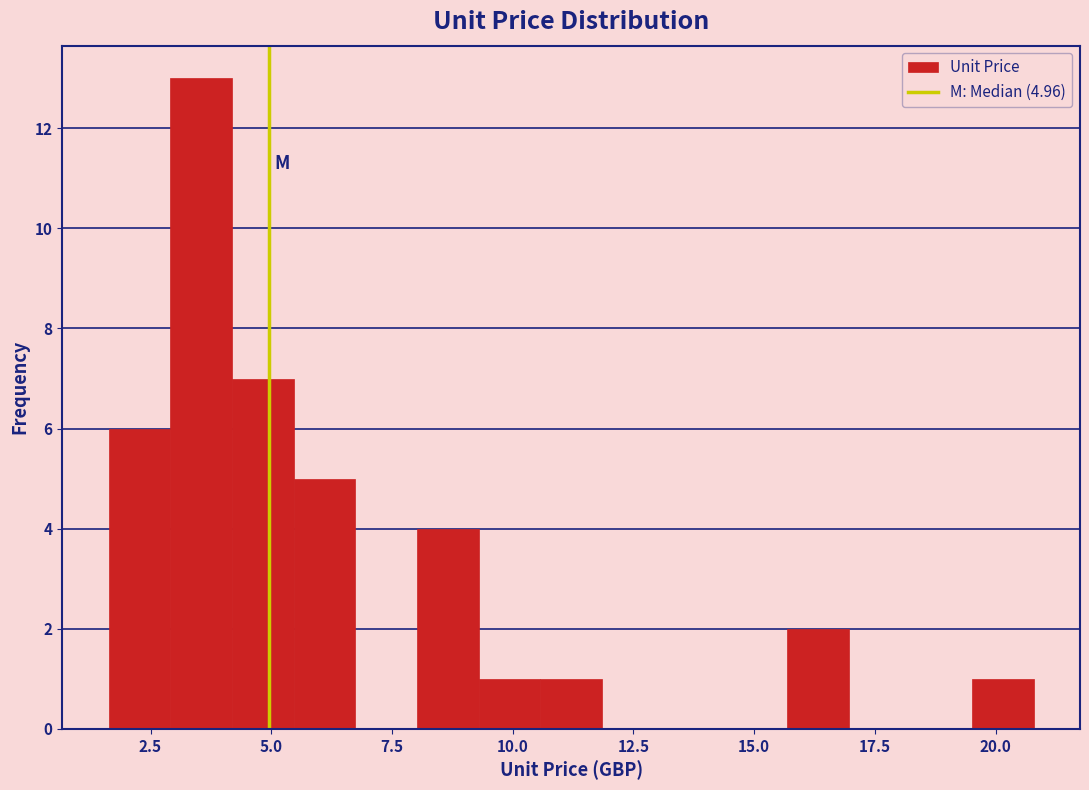

Around what value on the x-axis is the tallest bar? Give the approximate position of its centre, as read against the axis.

3.5